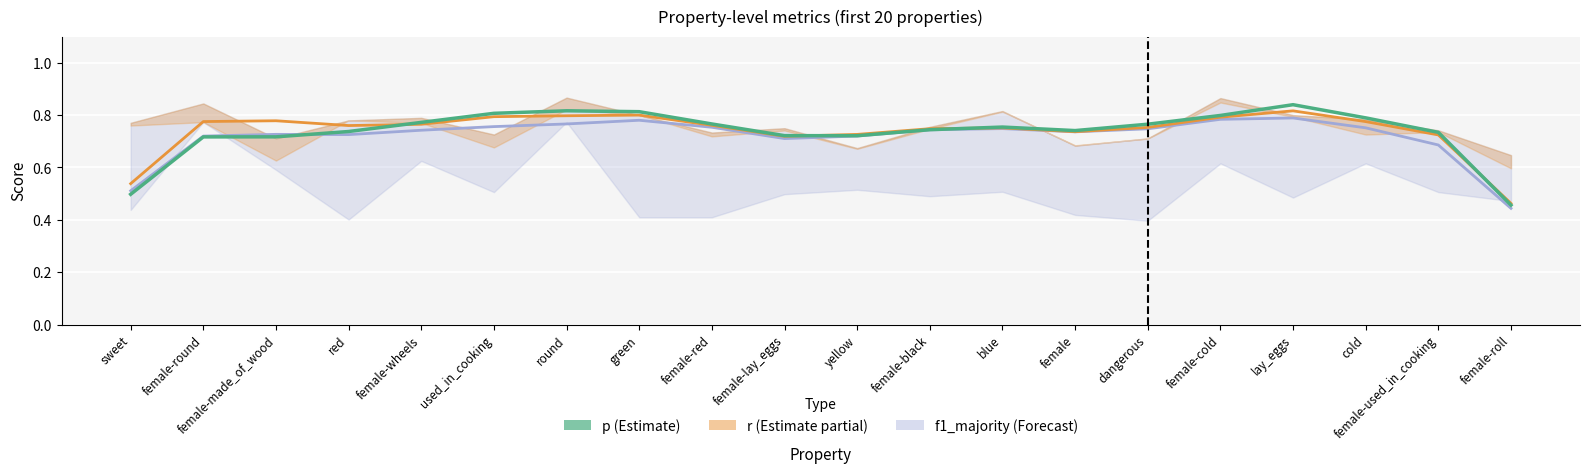

What is the smallest value displayed?

0.4